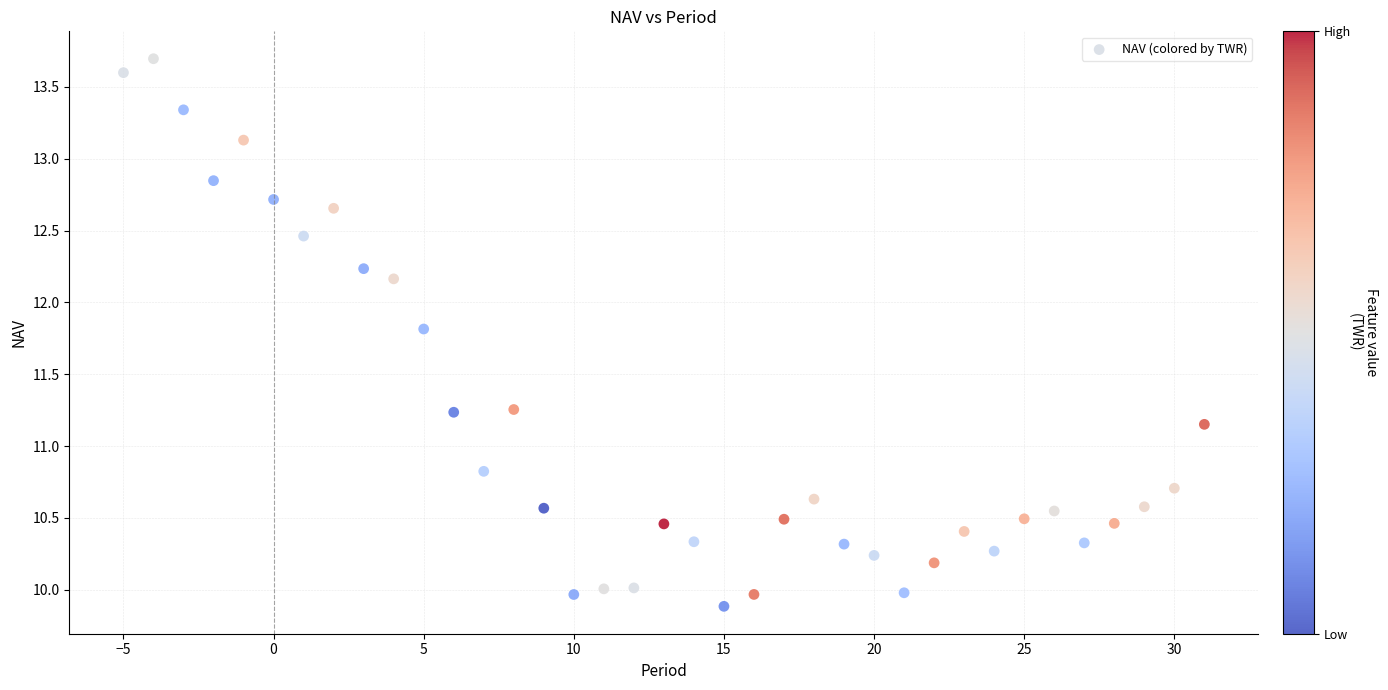

What is the range of X values (max minus min)?

36.0